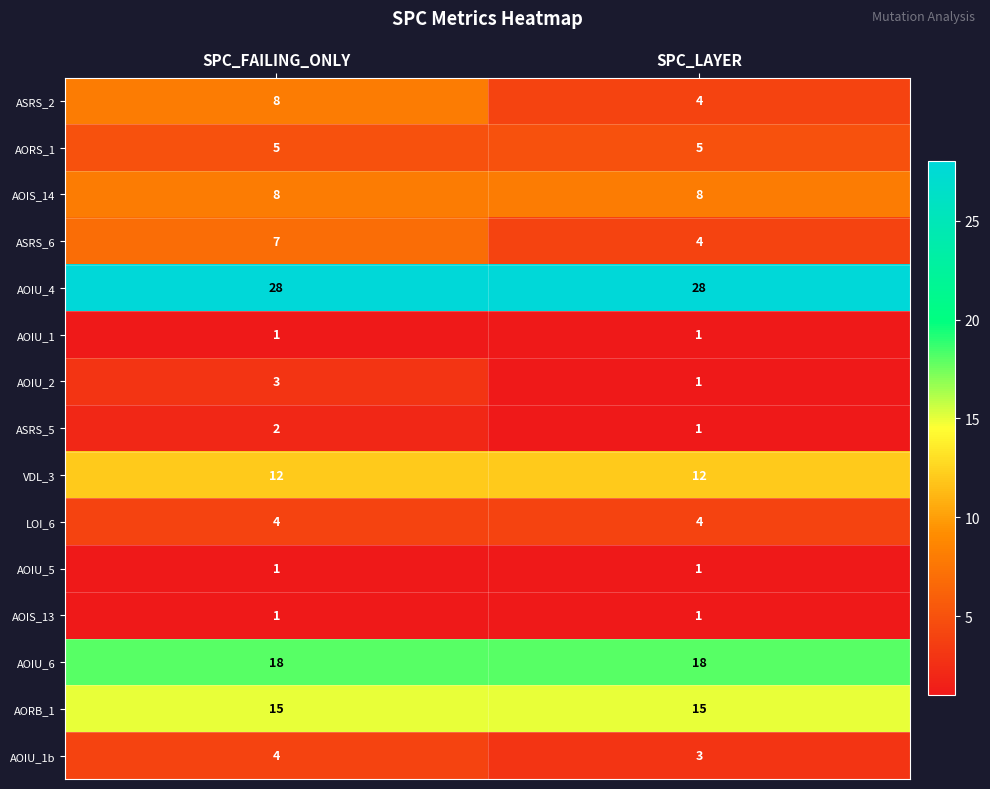

Reading left to right, transcribe all the data shown in this chart.

ASRS_2: 8	4
AORS_1: 5	5
AOIS_14: 8	8
ASRS_6: 7	4
AOIU_4: 28	28
AOIU_1: 1	1
AOIU_2: 3	1
ASRS_5: 2	1
VDL_3: 12	12
LOI_6: 4	4
AOIU_5: 1	1
AOIS_13: 1	1
AOIU_6: 18	18
AORB_1: 15	15
AOIU_1b: 4	3